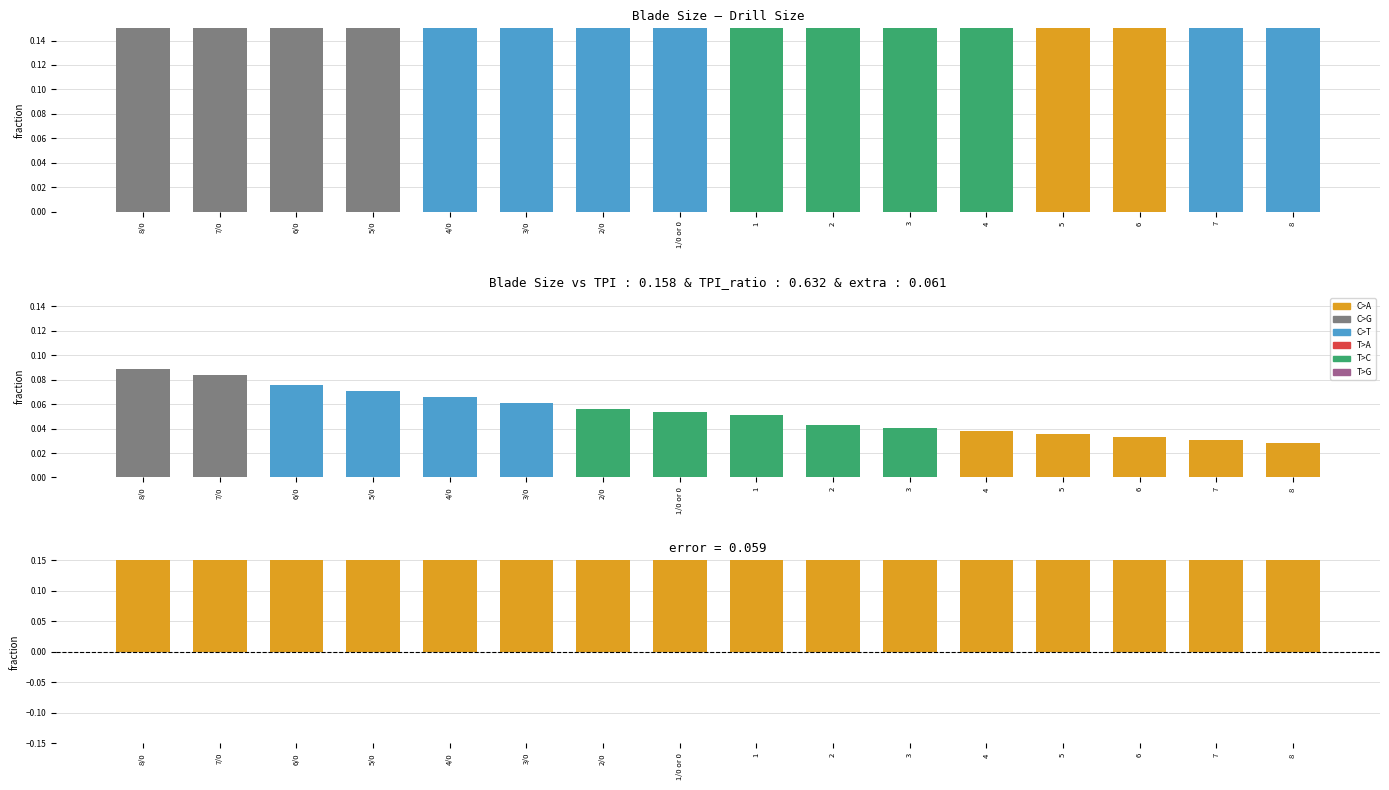

How many distinct data groups are displayed?

3